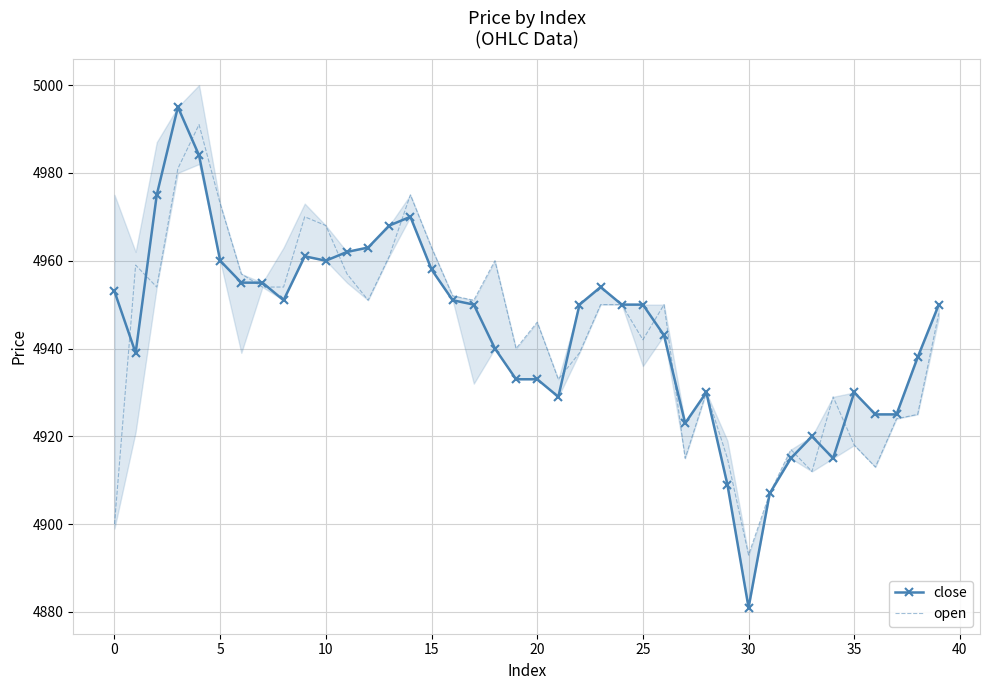

What is the value of the open point at the 22nd from the left?

4933